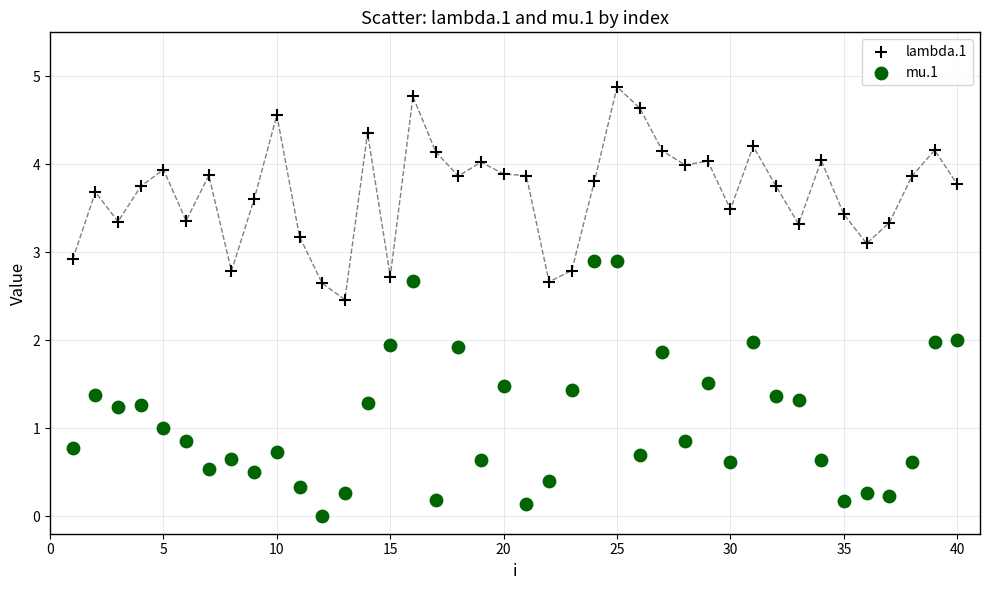

What is the X range (max minus min) for the scatter plot?

39.0